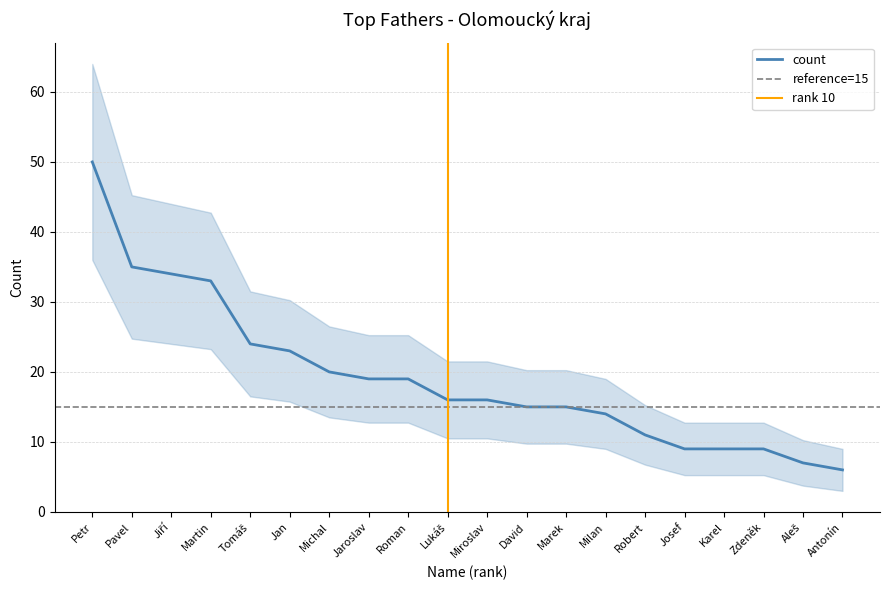

Read the value at Jan, to the nearest 5.

25